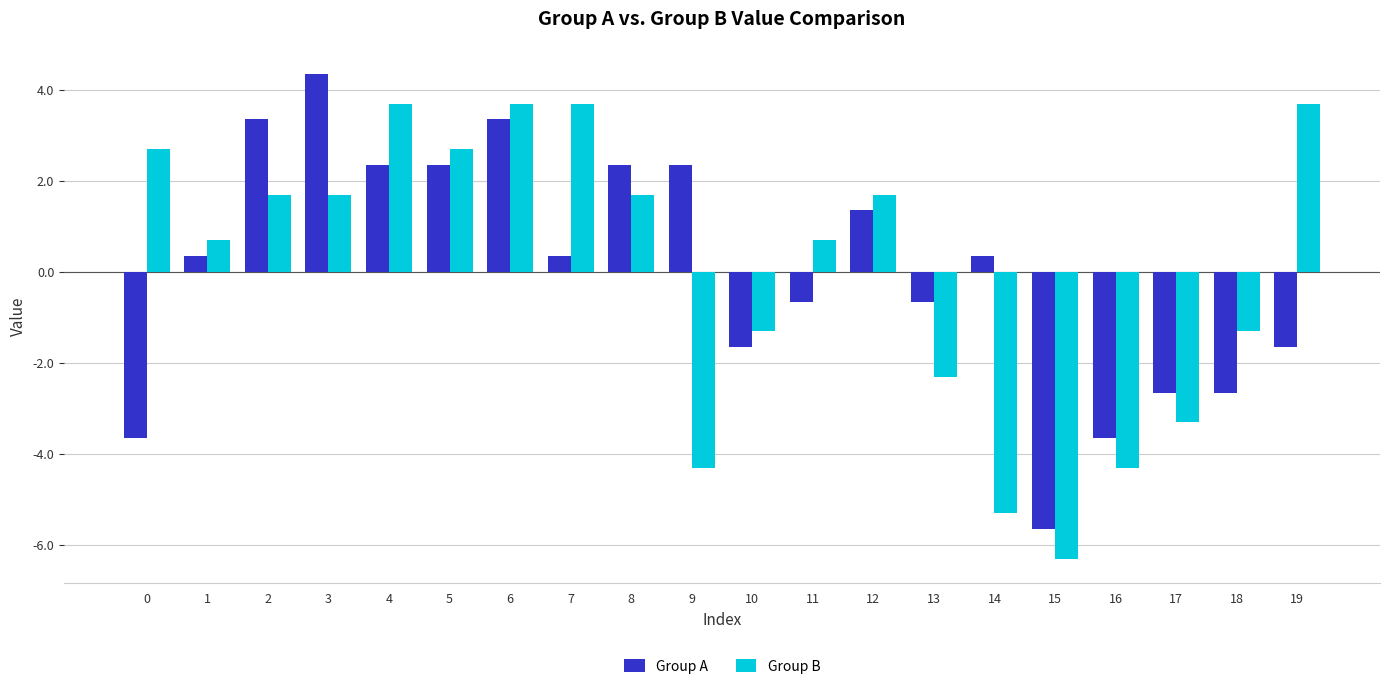

What is the highest value of the Group A series?

4.4